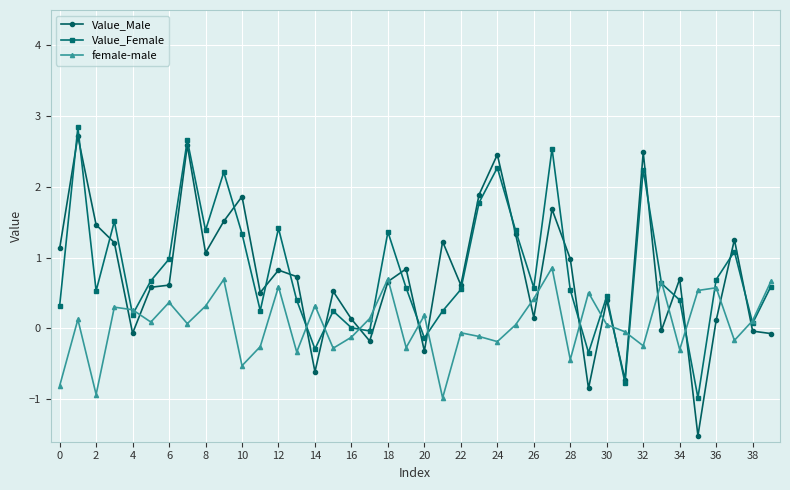

What is the maximum value for Value_Female?

2.8